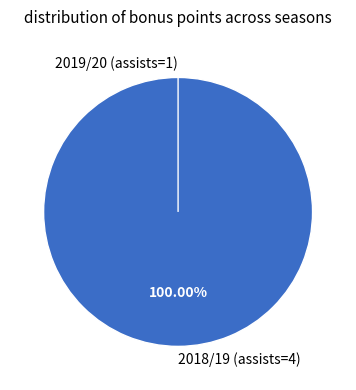

Does any single category account for the majority?

Yes